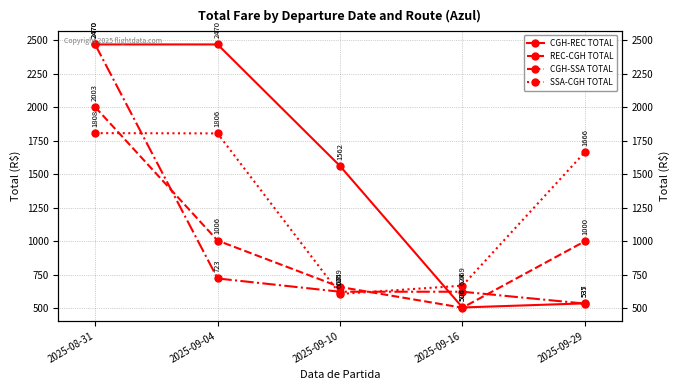

What is the minimum value shown in the chart?

504.2